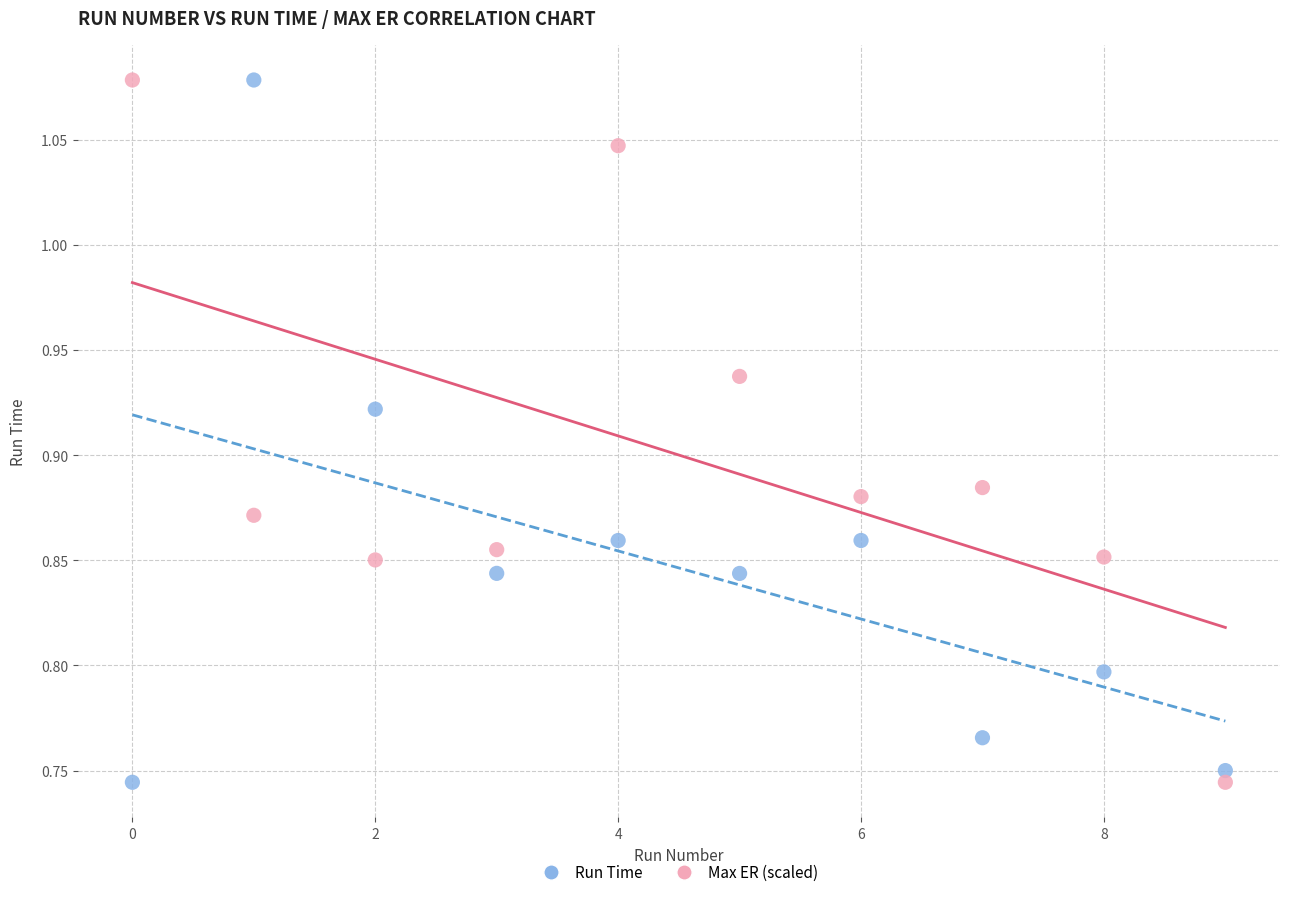

Across all data points, what is the range of Y values (max minus min)?

0.3